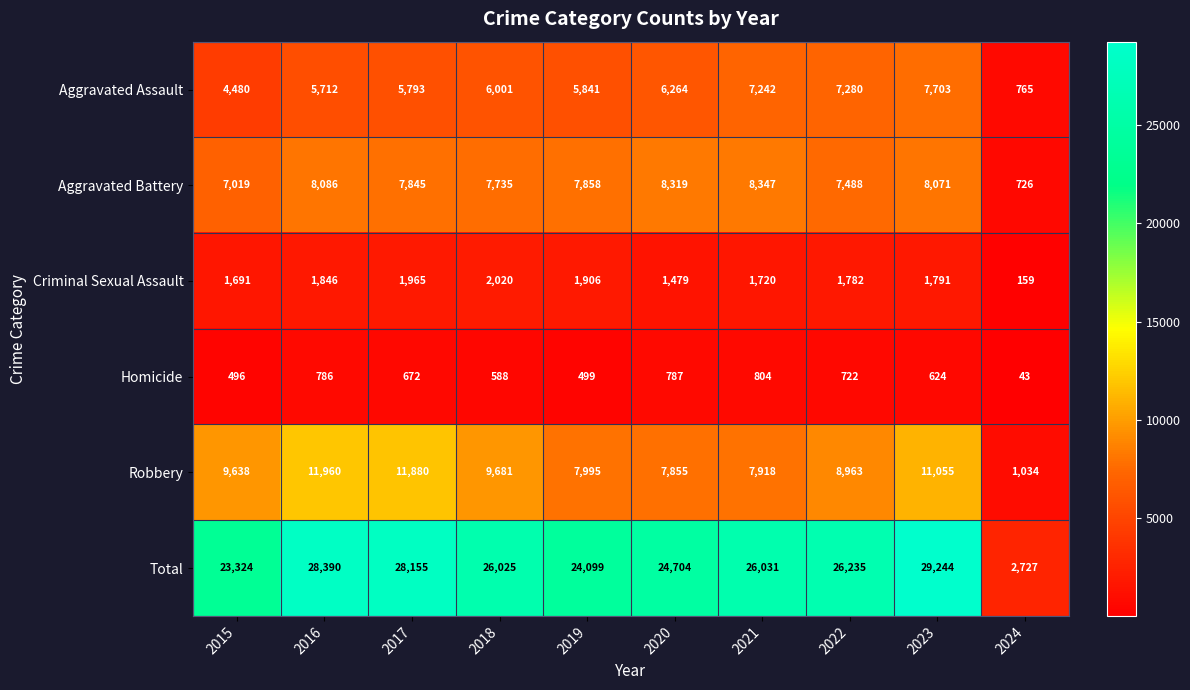

How many distinct data groups are displayed?

6